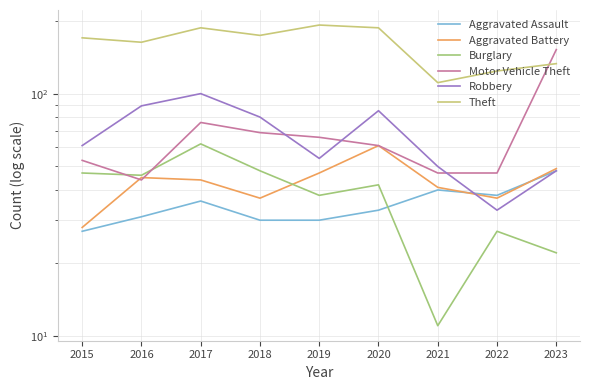

What is the minimum value shown in the chart?

11